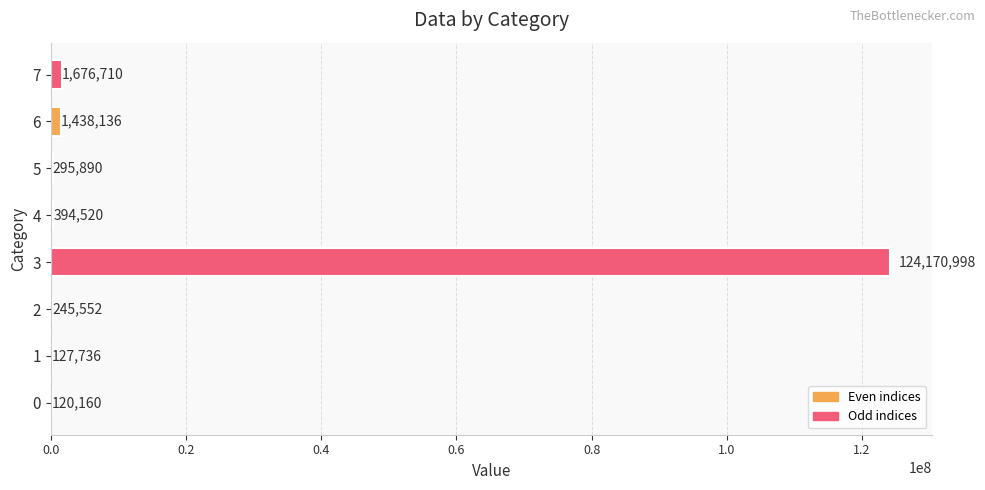

What is the sum of all values?

128469702